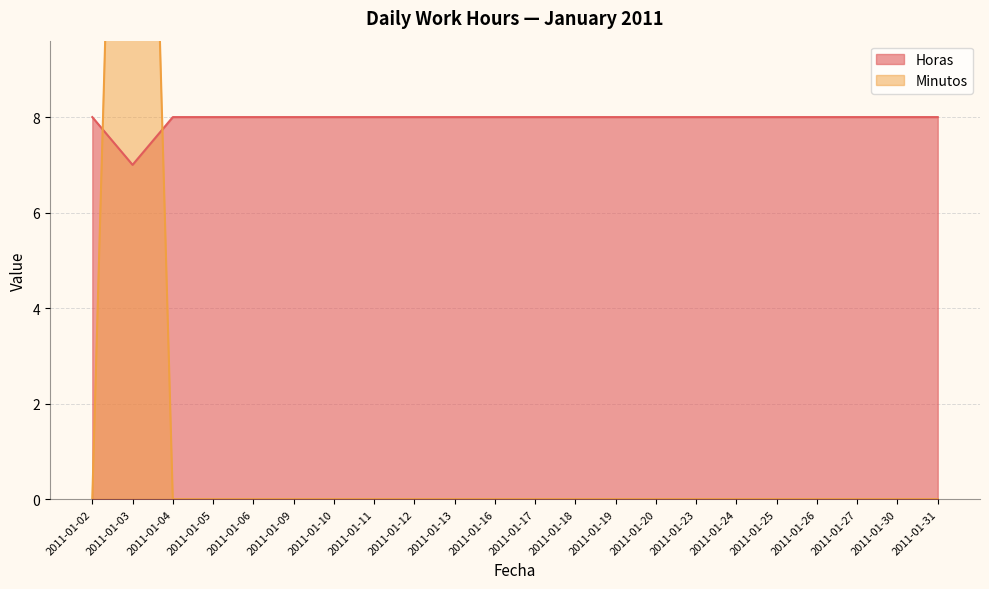

What is the value of the Horas point at the 14th from the left?

8